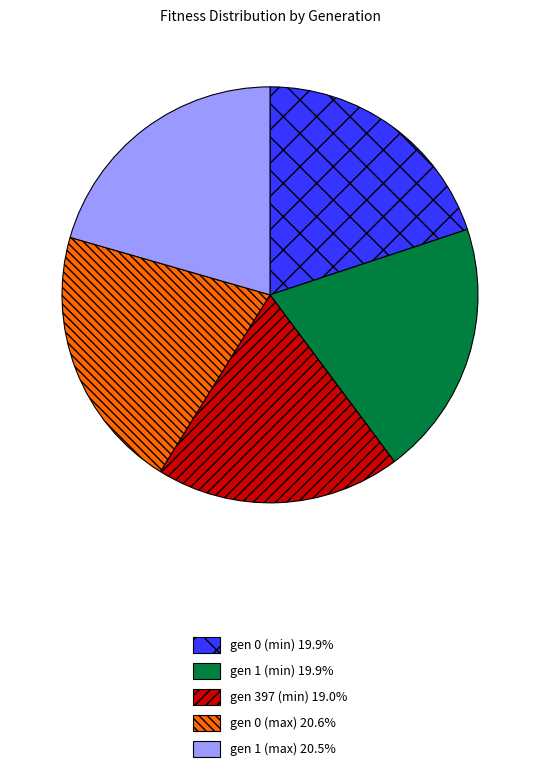

Approximately how many times larger is the value at gen 1 (min) compared to gen 0 (min)?

1.0